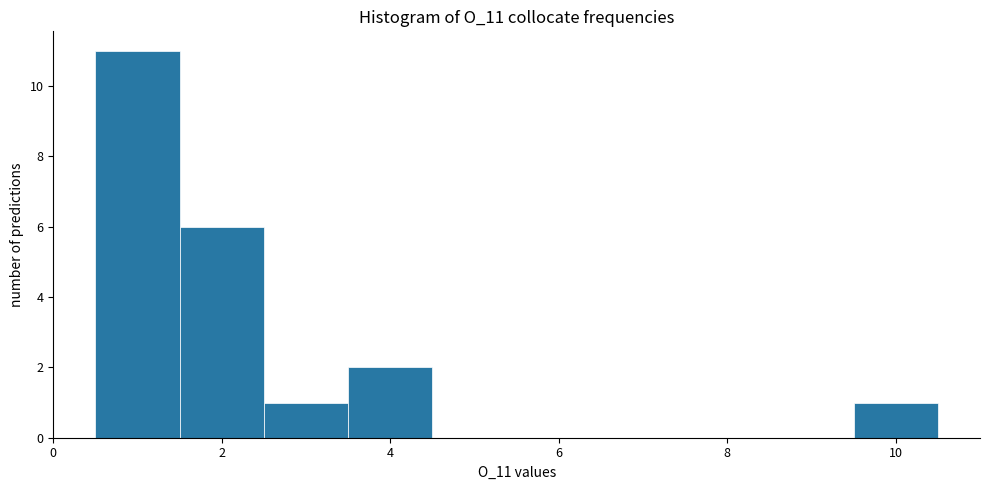

How tall is the bar that spans 3.5 to 4.5 on the x-axis? Neither the bar edges nor the heights are printed on the chart, so give them approximately, as read against the axes.

2